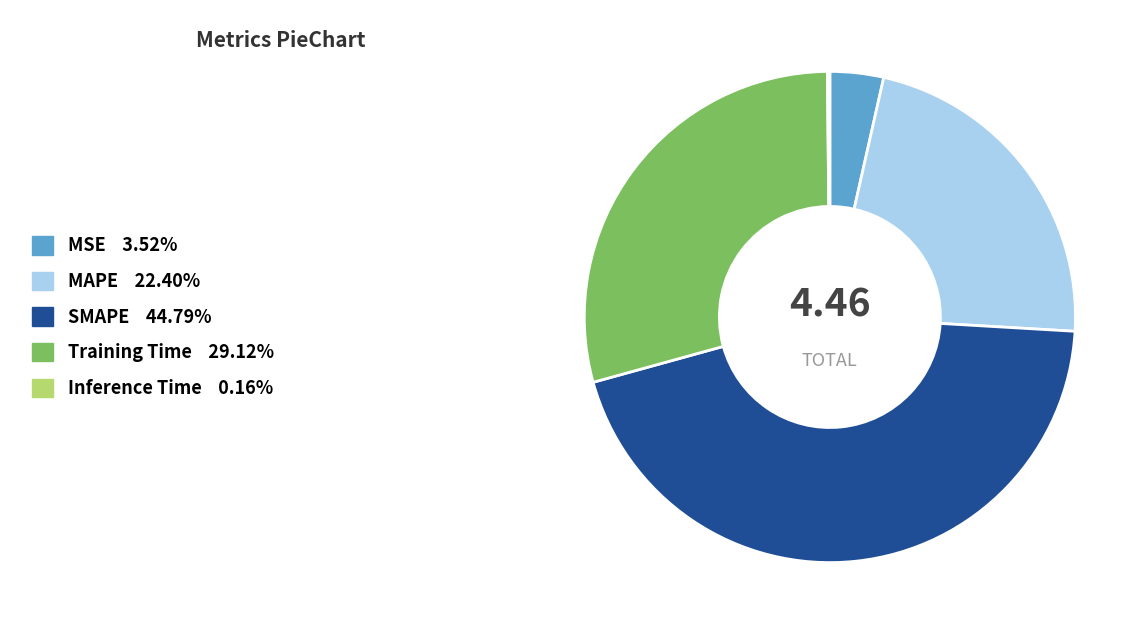

Does MAPE represent more than half of the total?

No